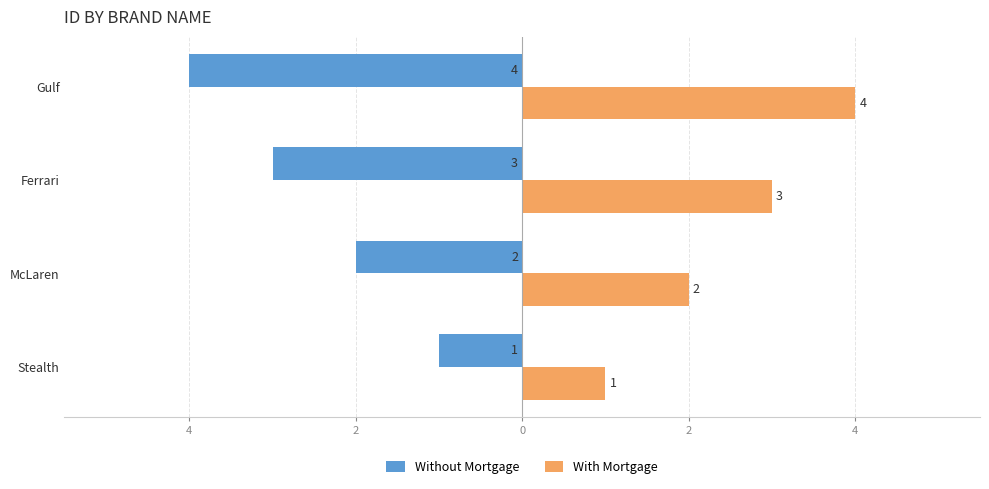

What are all the series names shown in the legend?

Without Mortgage, With Mortgage